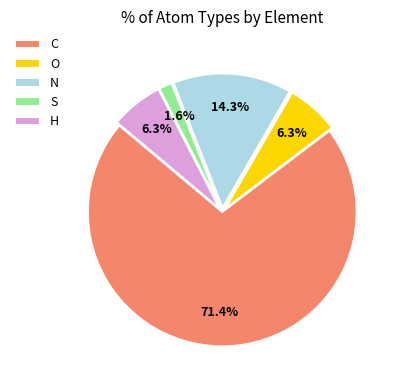

What is the majority slice?

C